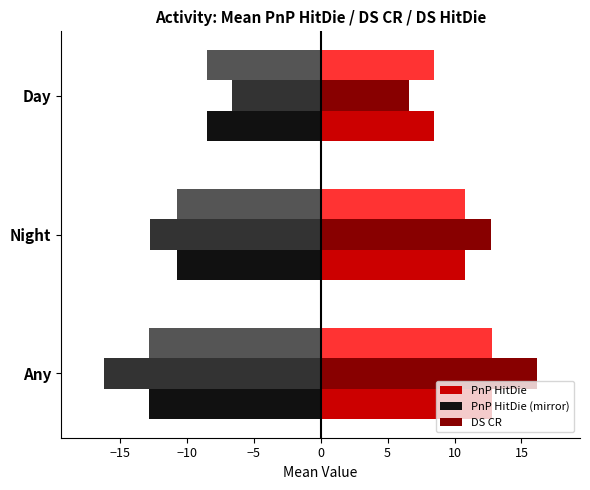

What is the difference between the highest and lowest values at Night?

25.5